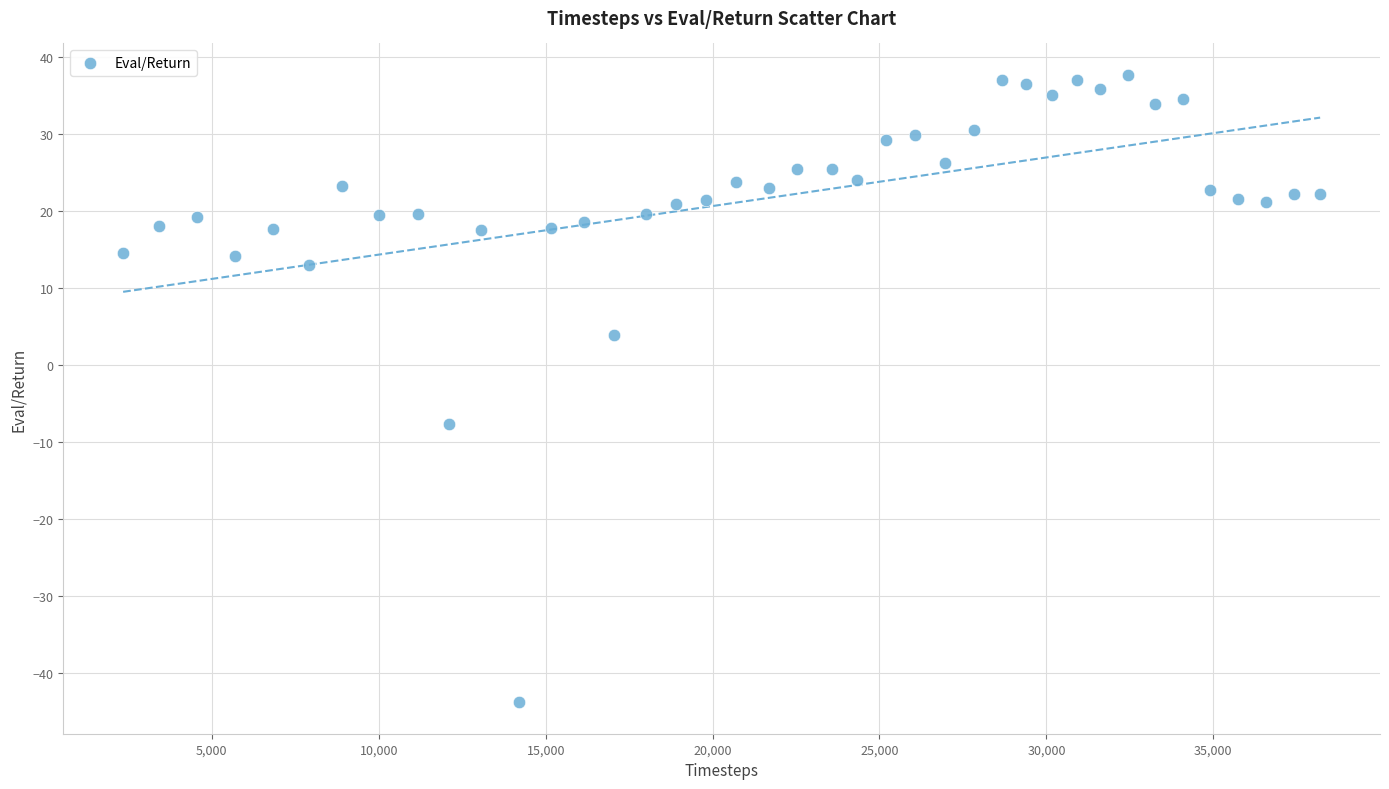

What is the range of Y values (max minus min)?

81.5